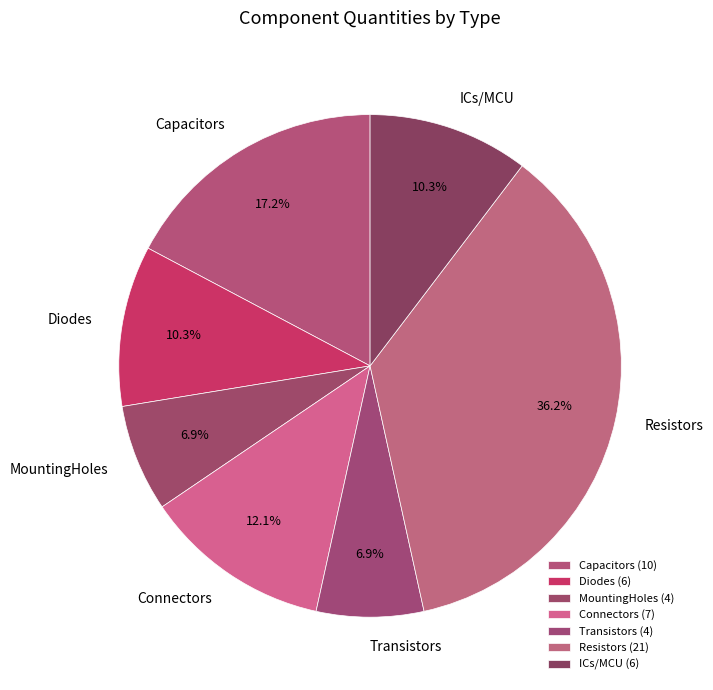

What is the ratio of the value at Capacitors to the value at Resistors?

0.5